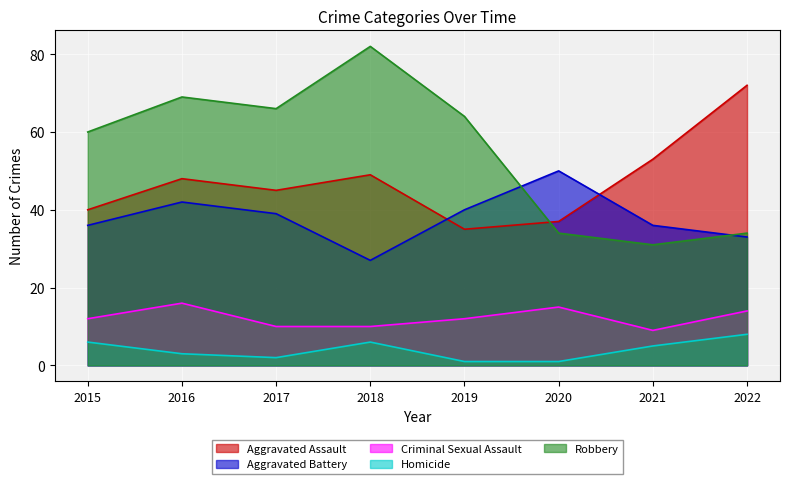

How many values in the Aggravated Assault series are below 48?

4